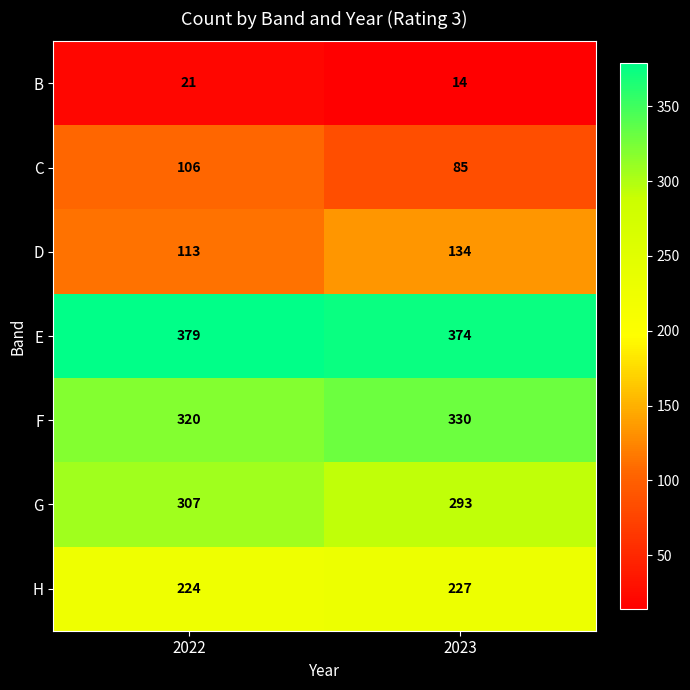

What is the difference between the maximum and minimum values in the D series?

21